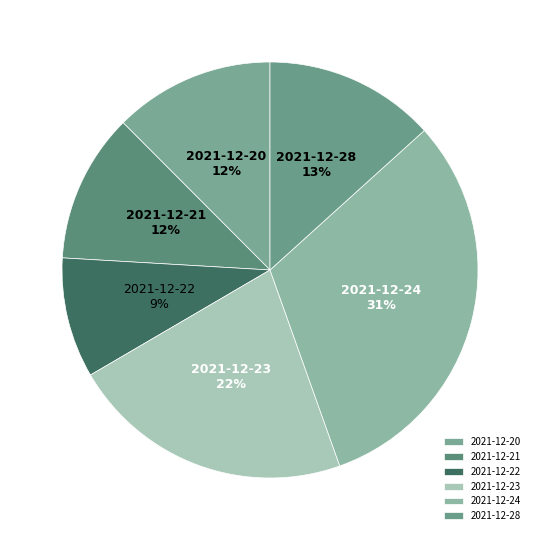

Do 2021-12-21 and 2021-12-28 together represent more than half of the pie?

No